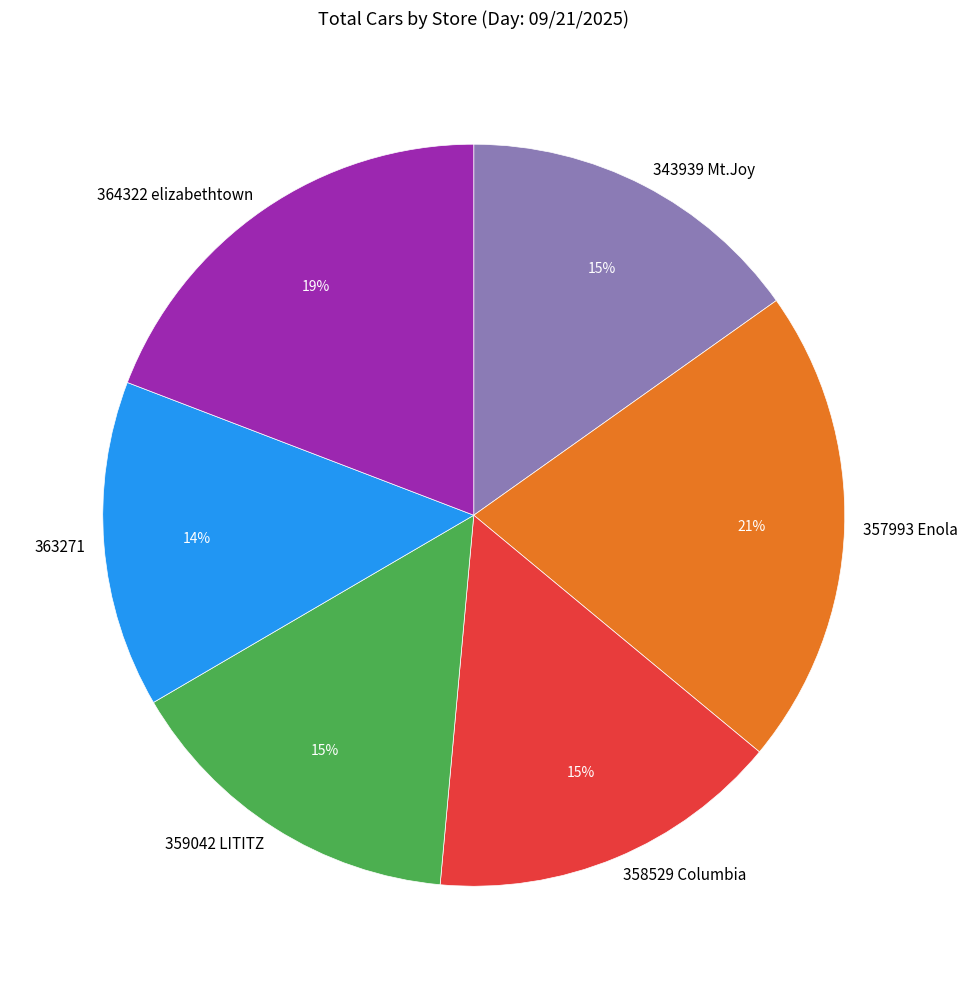

The 363271 slice represents 5% of the pie. True or false?

False